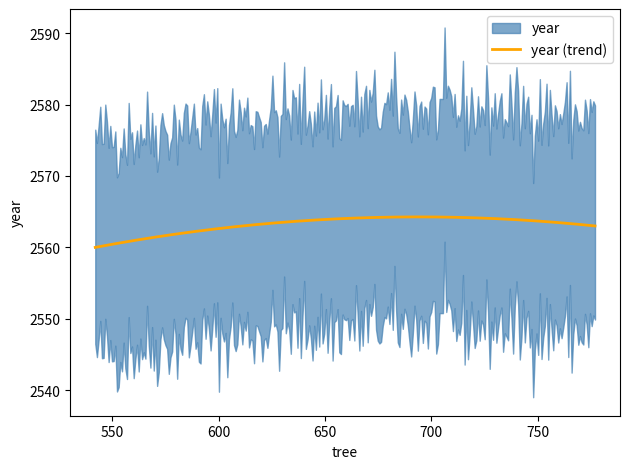

True or false: the data shows 1177 at 777.

False